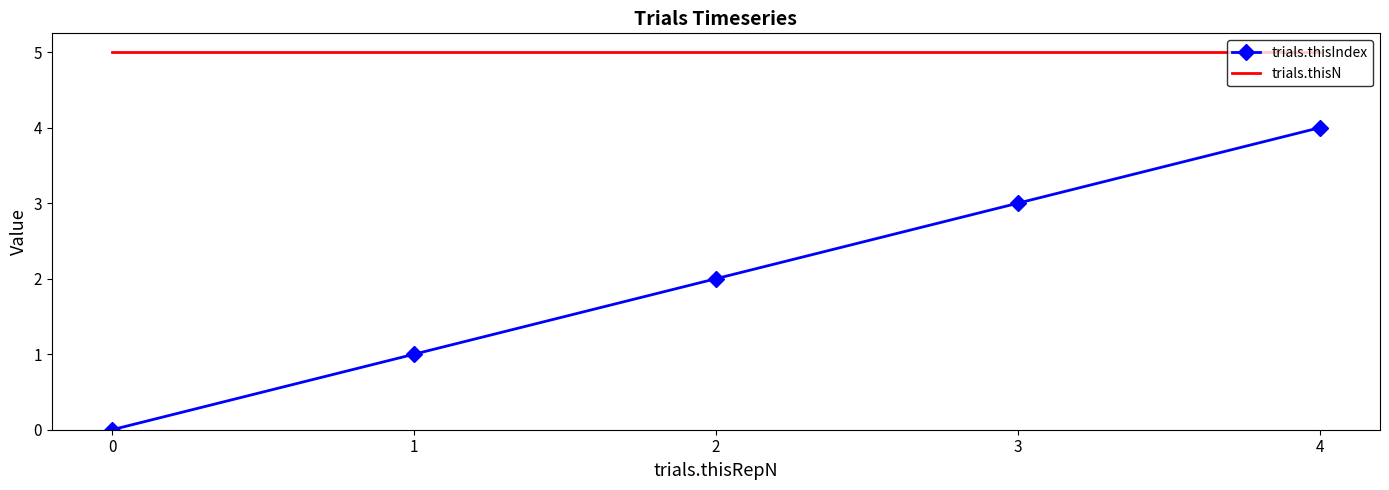

Which series has the largest range (max minus min)?

trials.thisIndex